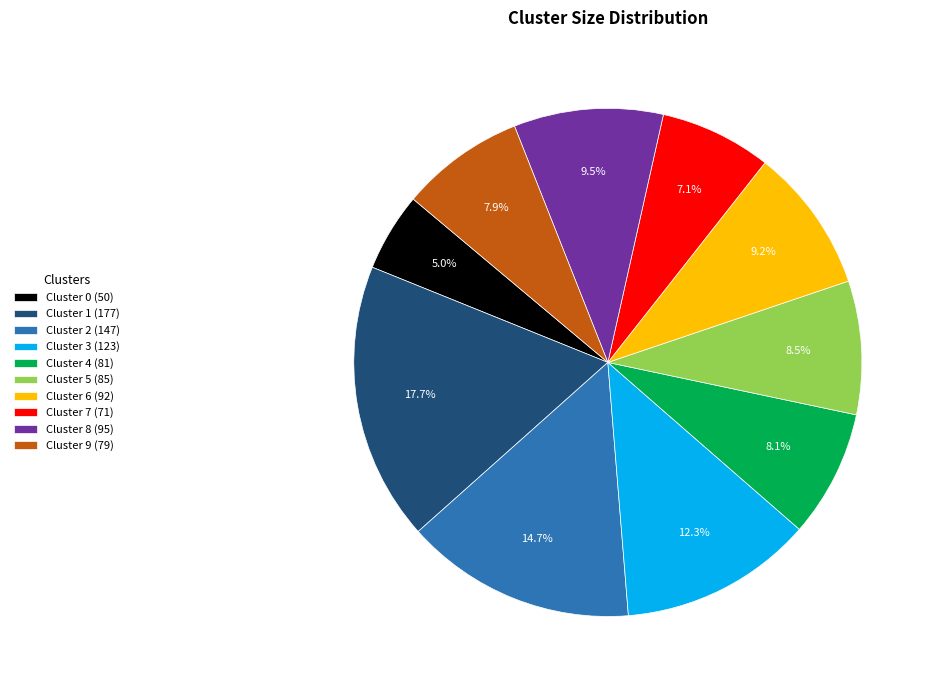

Which has a higher value, Cluster 2 (147) or Cluster 6 (92)?

Cluster 2 (147)